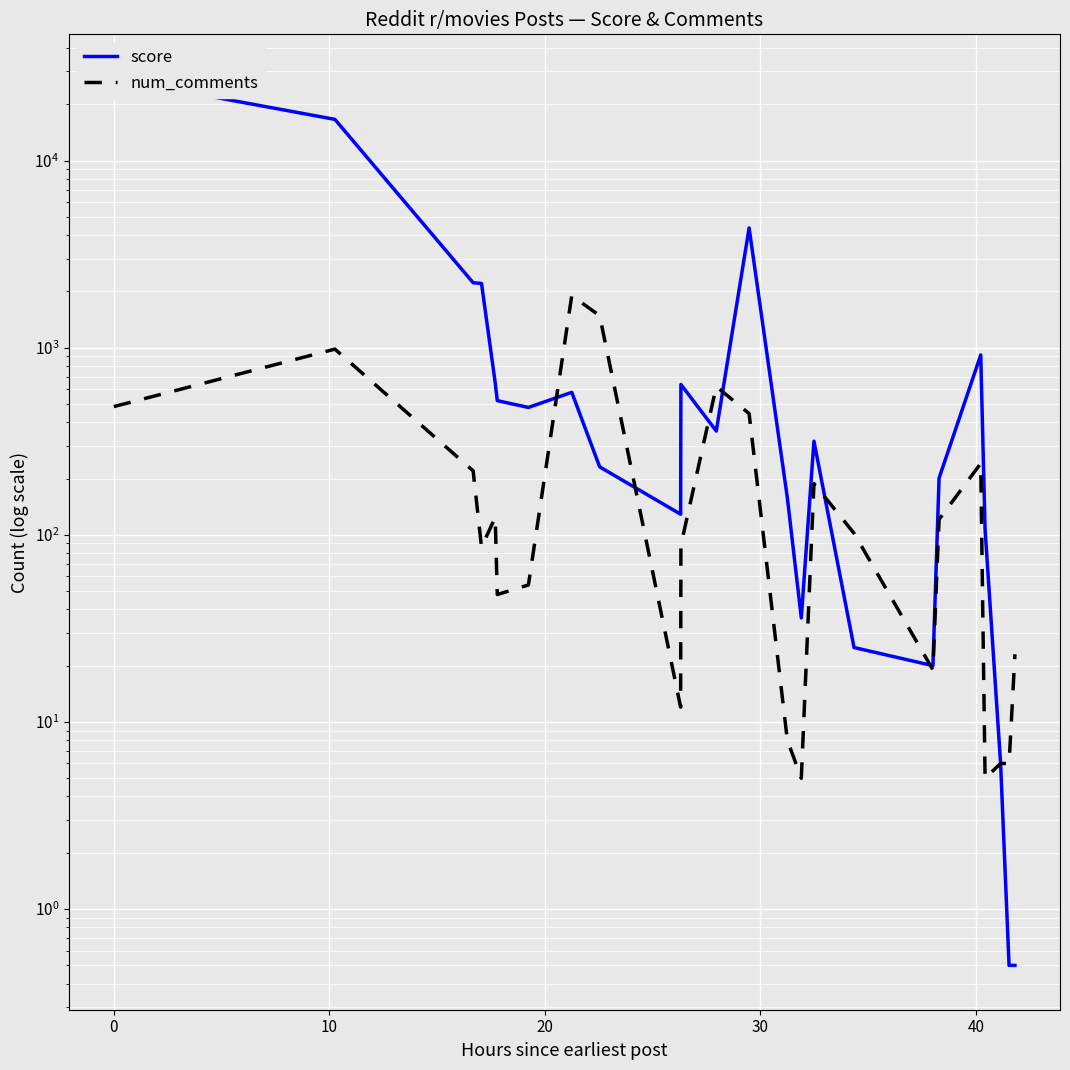

Reading left to right, extract all data points from this chart.

score: 27452.0	16637.0	2228.0	2208.0	649.0	522.0	480.0	578.0	231.0	129.0	637.0	359.0	4374.0	158.0	36.0	317.0	25.0	20.0	201.0	916.0	107.0	6.0	0.5	0.5
num_comments: 485.0	984.0	220.0	86.0	124.0	48.0	54.0	1902.0	1484.0	12.0	88.0	621.0	445.0	8.0	5.0	188.0	102.0	19.0	121.0	241.0	5.0	6.0	6.0	23.0